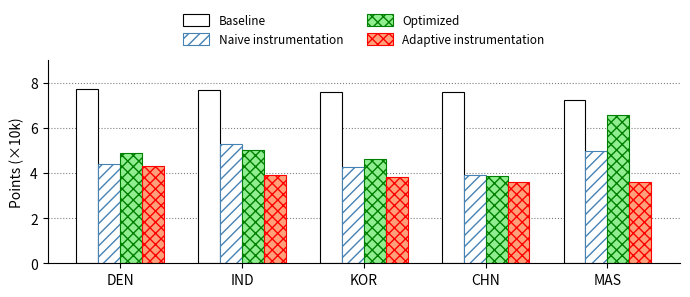

How many bars are there in total?

20